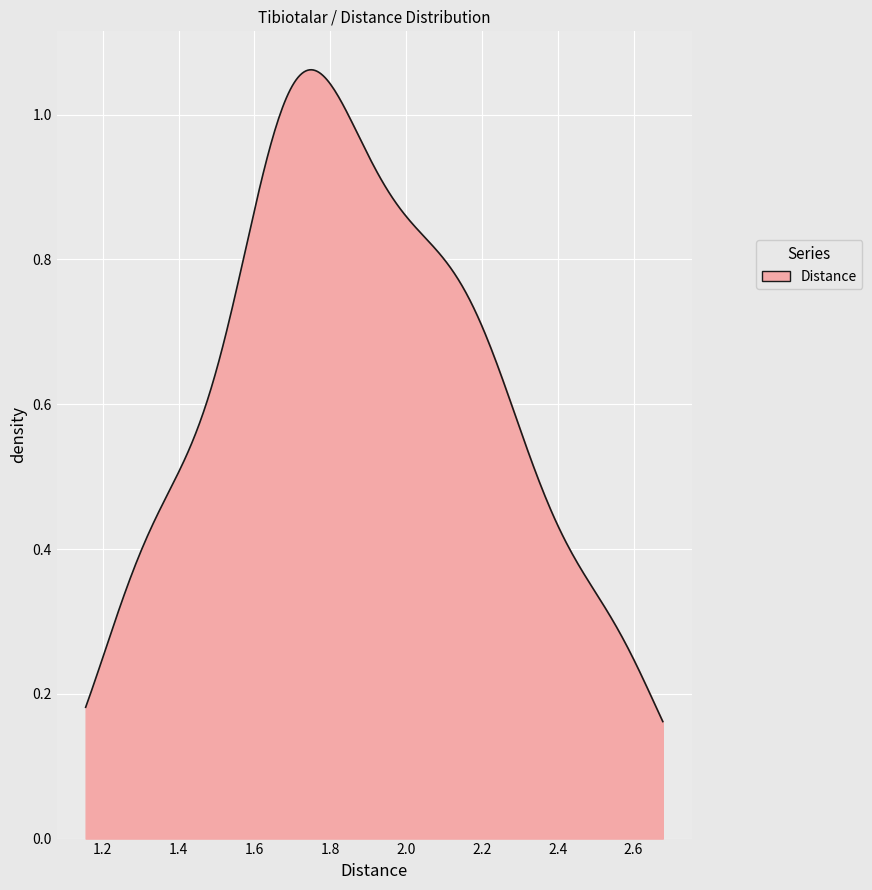

Is this an area chart (filled region under the line)?

Yes